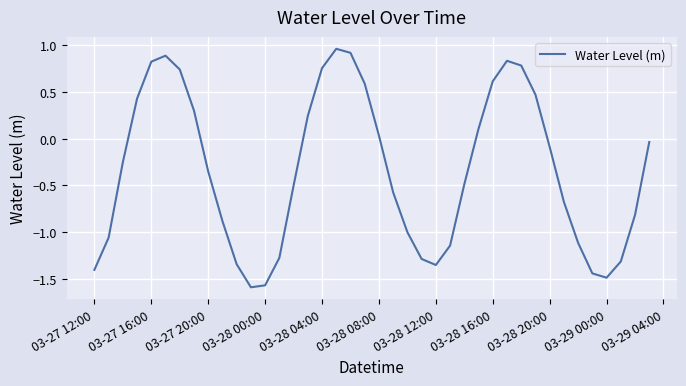

What is the difference between the maximum and minimum values?

2.6